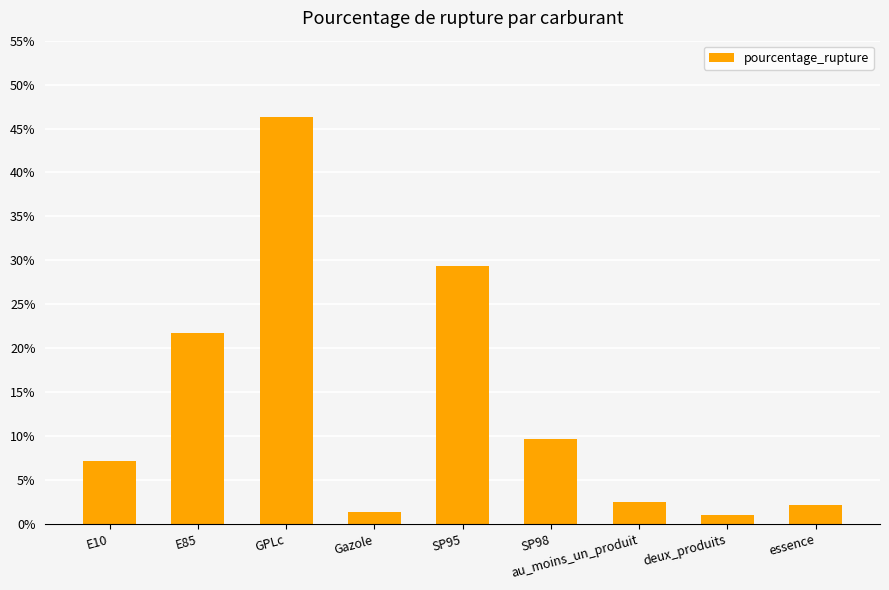

True or false: the data shows 24.0 at GPLc.

False